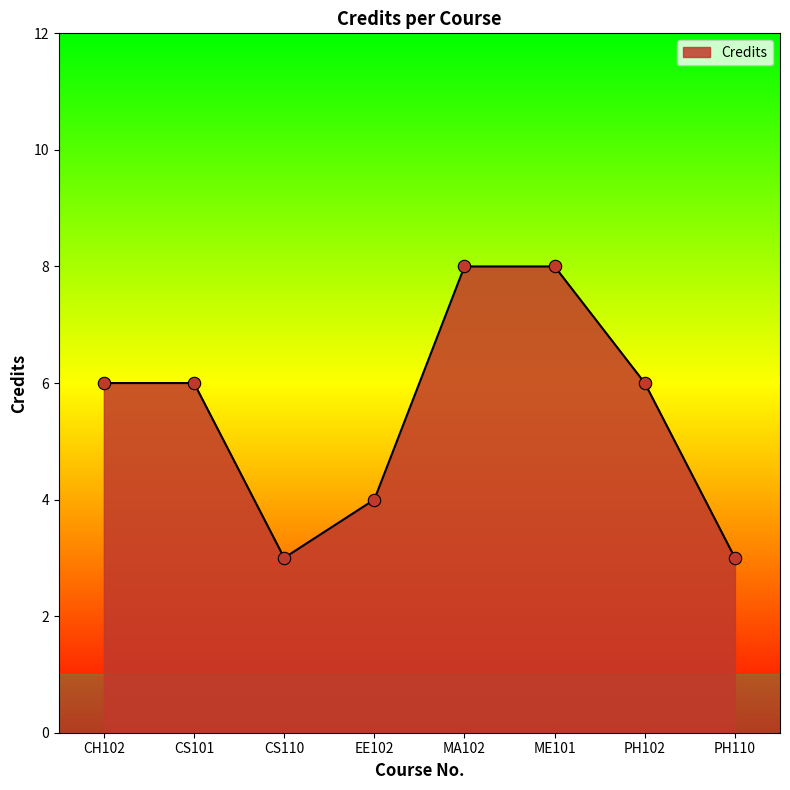

What is the change in value from PH102 to PH110?

-3